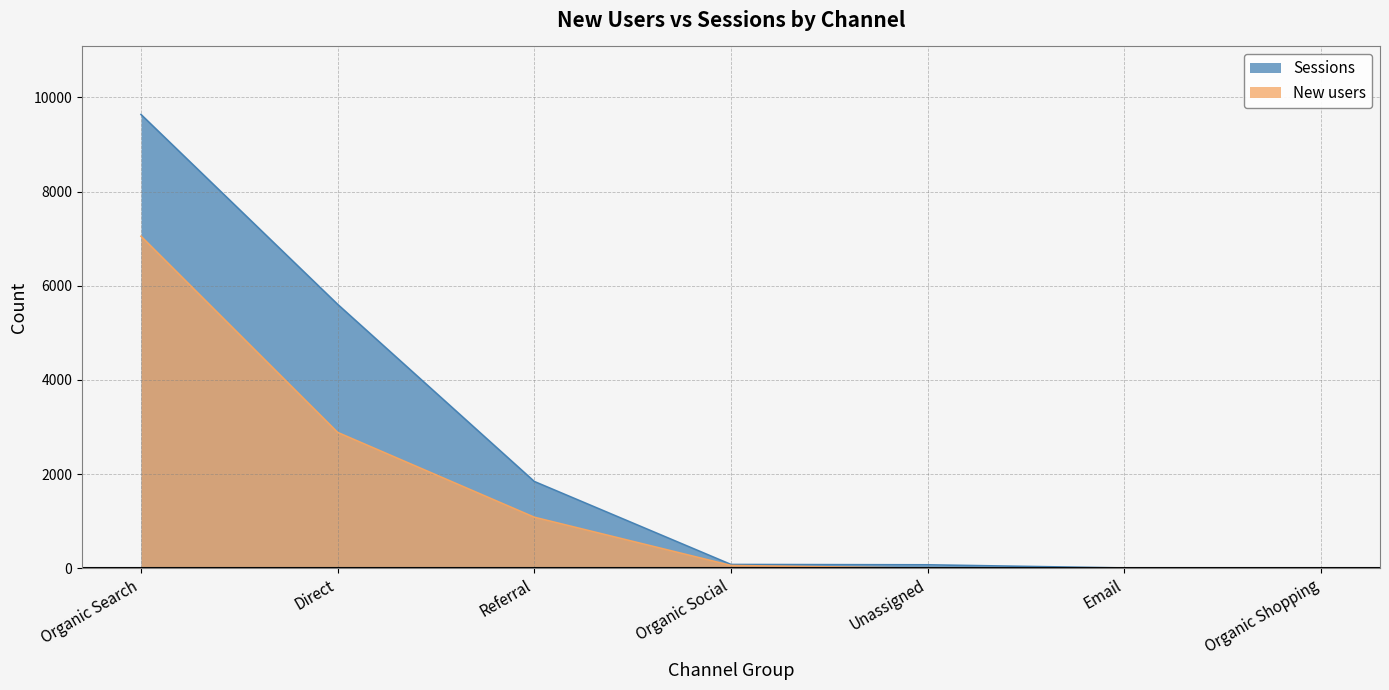

What are all the series names shown in the legend?

Sessions, New users